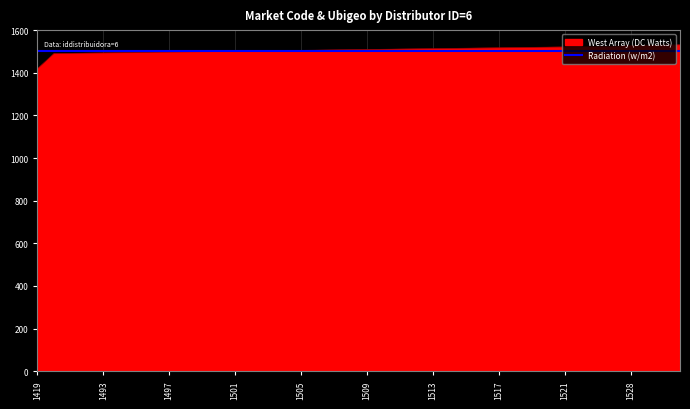

What is the highest value of the West Array (DC Watts) series?

1531.0